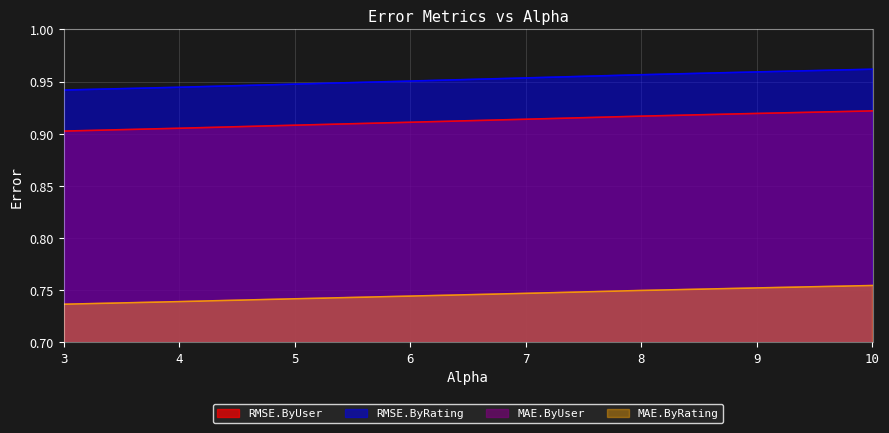

True or false: MAE.ByUser has a value of 0.7 at 4.0.

True